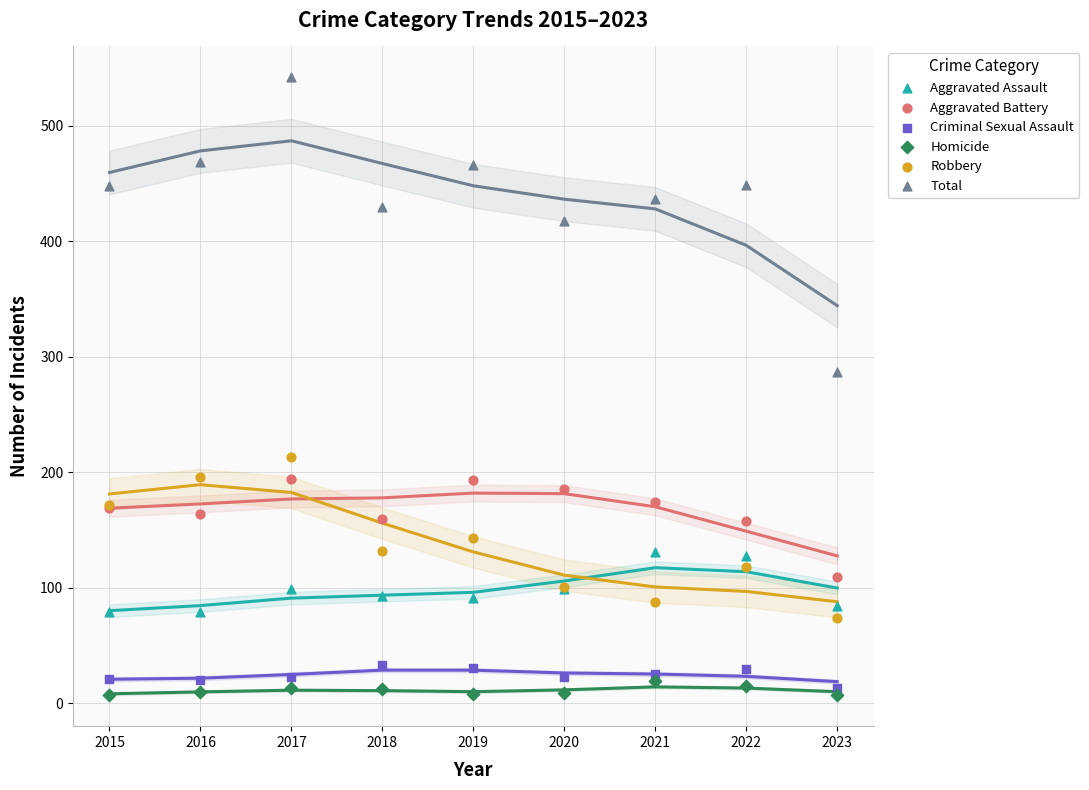

Across all series, what Y value is closest to 274?

287